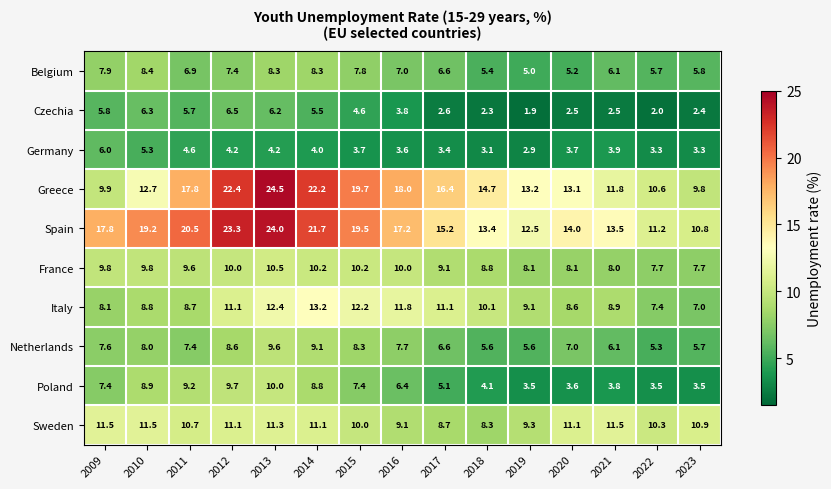

What is the difference between the maximum and minimum values in the Belgium series?

3.4